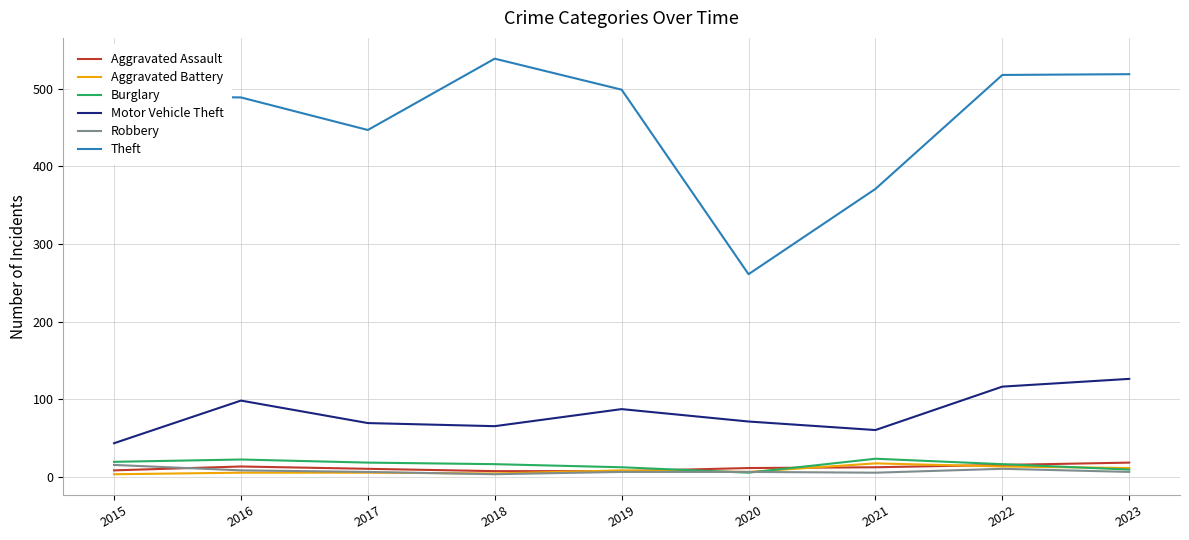

The value of Theft at 2019 is 233. True or false?

False